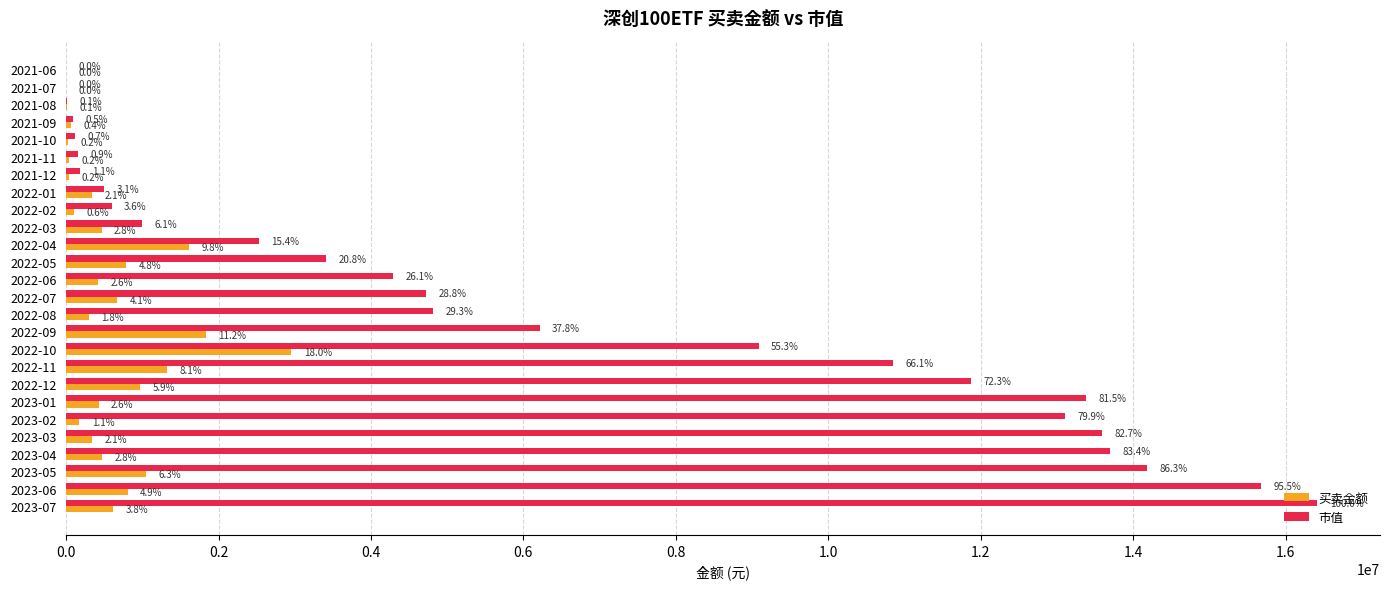

What is the maximum value for 市值?

16418753.1